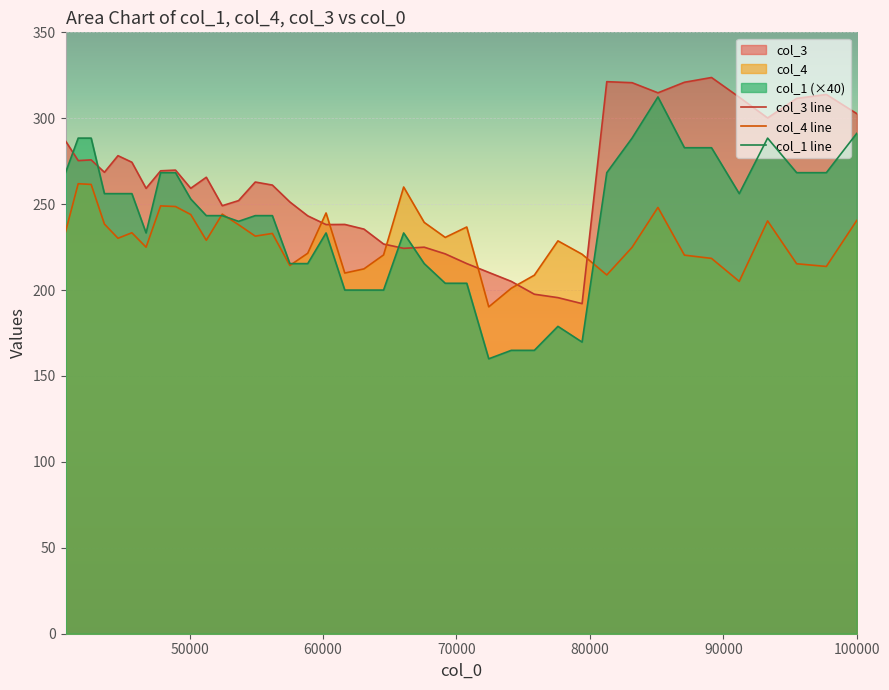

How many series are shown in this chart?

3